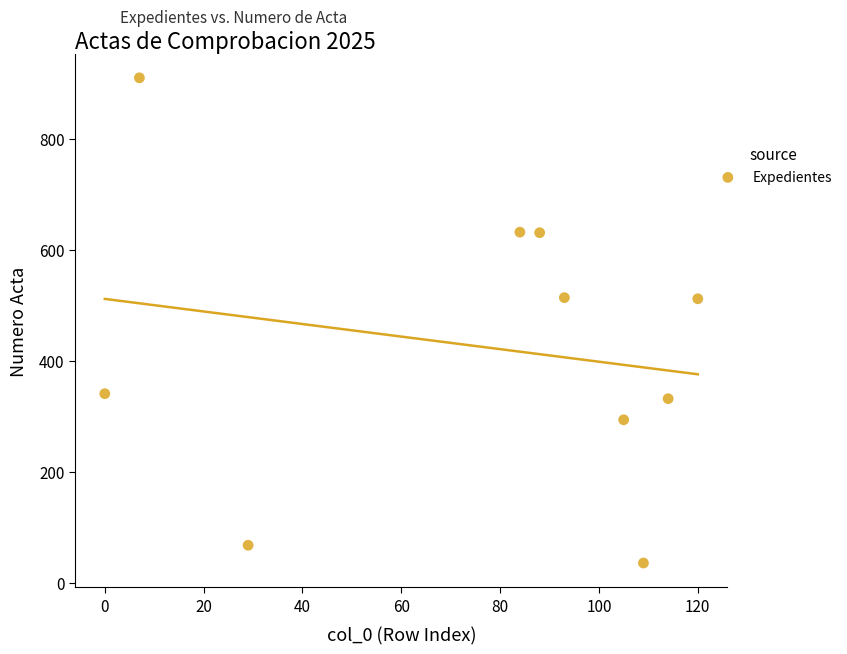

What is the range of Y values (max minus min)?

874